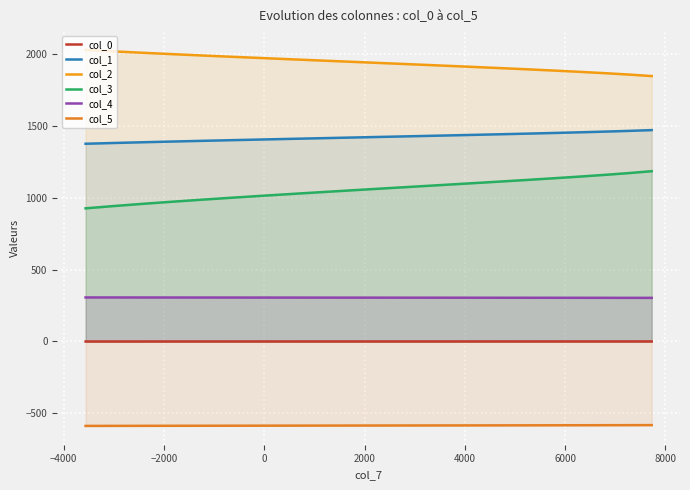

How many lines are shown in the chart?

6